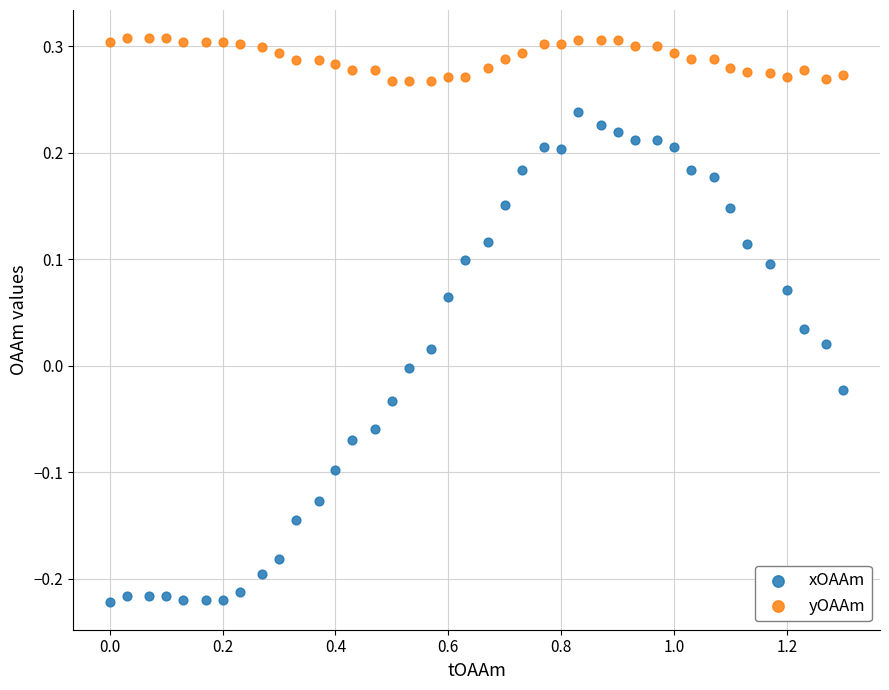

Which series has the widest spread of Y values?

xOAAm